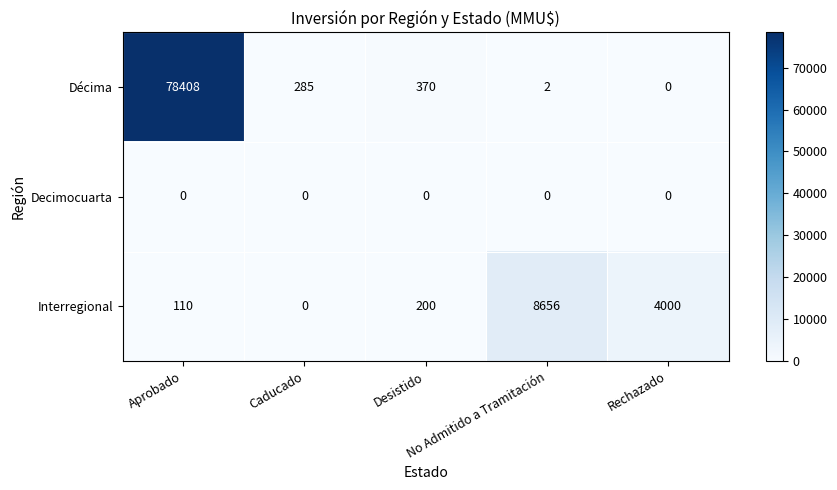

Which series has the largest total across all categories?

Décima